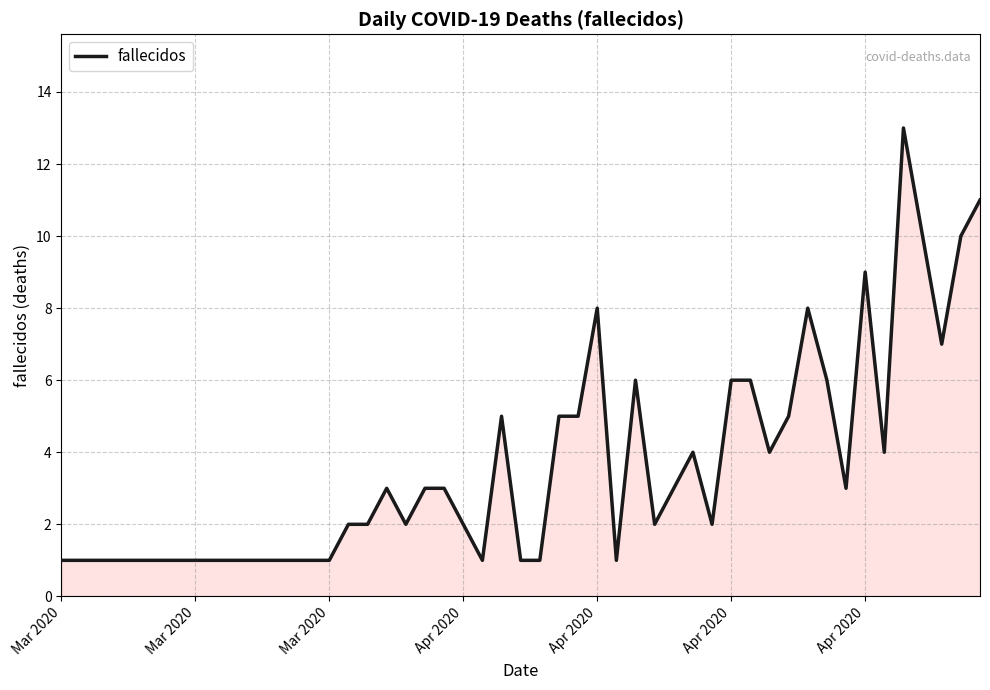

What is the difference between the maximum and minimum values?

12